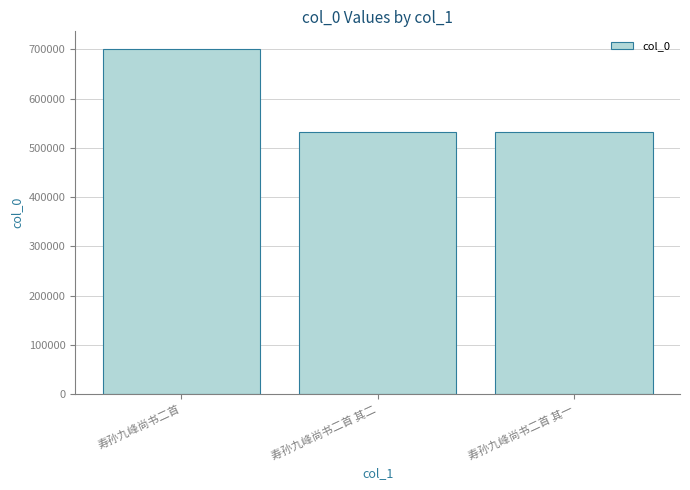

True or false: the data shows 701544 at 寿孙九峰尚书二首.

True